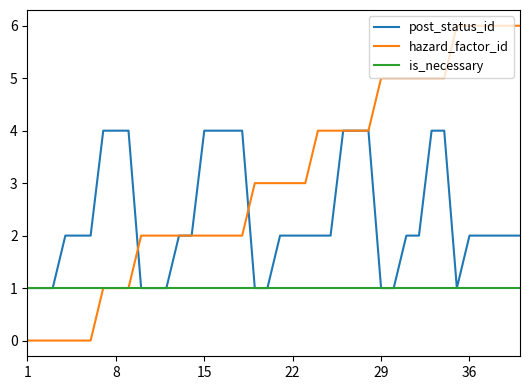

How many hazard_factor_id values are between 2 and 5?

25